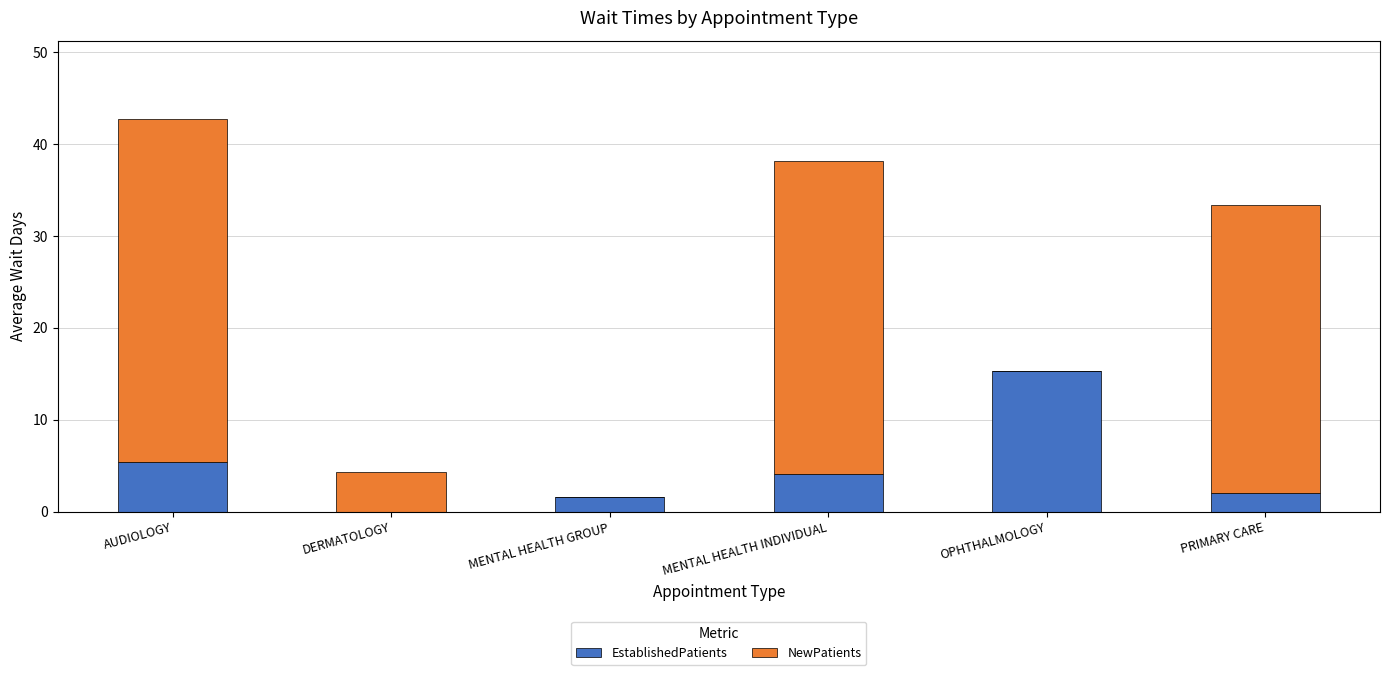

Reading left to right, list the values for the EstablishedPatients series.

AUDIOLOGY=5.4	DERMATOLOGY=0.0	MENTAL HEALTH GROUP=1.6	MENTAL HEALTH INDIVIDUAL=4.1	OPHTHALMOLOGY=15.3	PRIMARY CARE=2.0